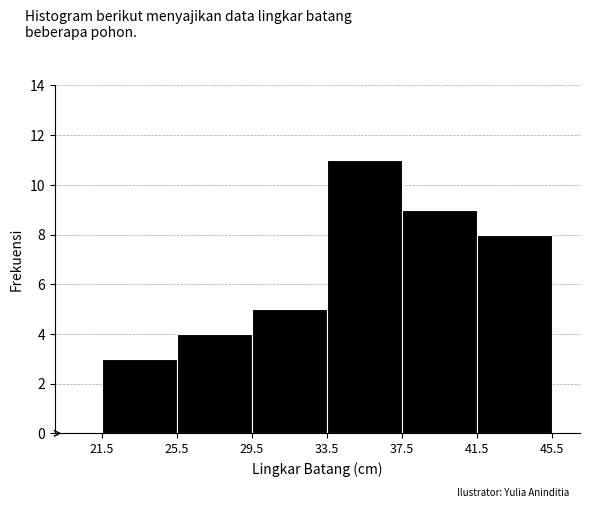

Reading left to right, list every bar in this chart as the range it spans on the x-axis followed by its height. The values are not printed on the chart, so give them approximately, as read against the axis.

21.5 to 25.5: 3
25.5 to 29.5: 4
29.5 to 33.5: 5
33.5 to 37.5: 11
37.5 to 41.5: 9
41.5 to 45.5: 8